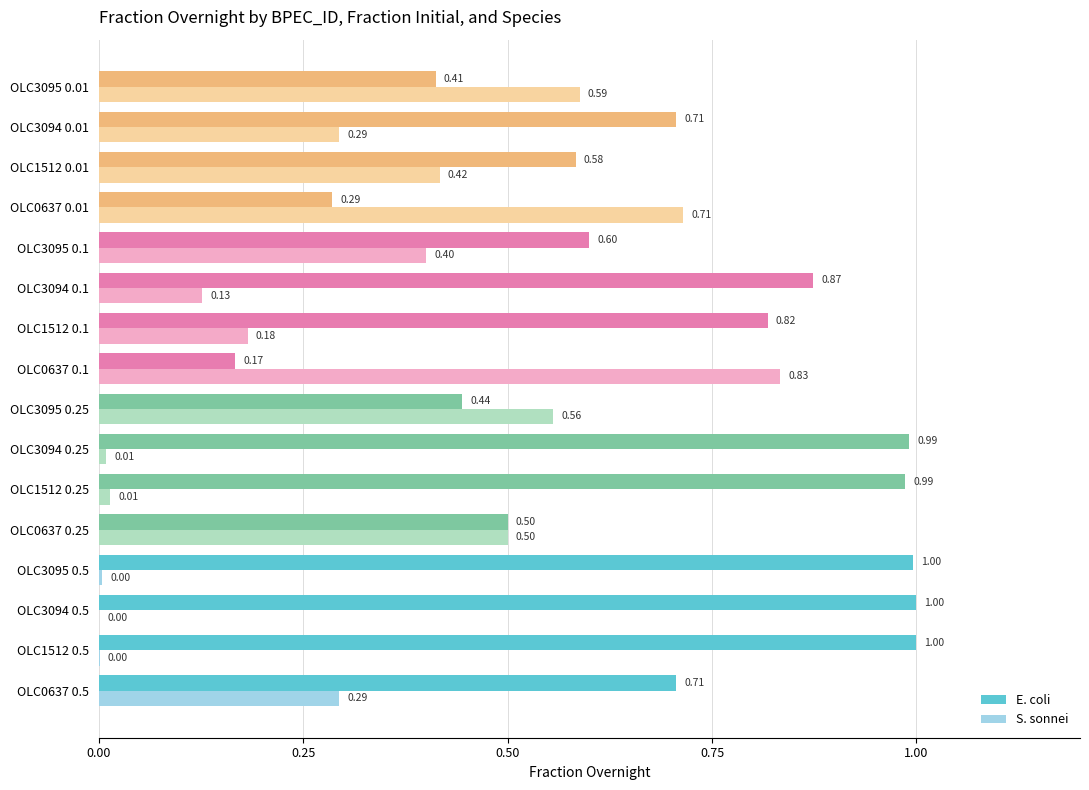

What is the sum of all E. coli values?

11.1